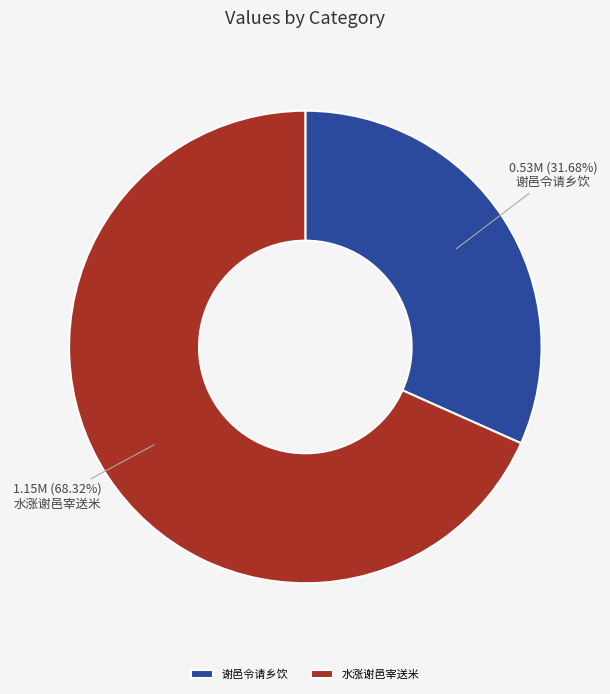

How many slices are in this pie chart?

2